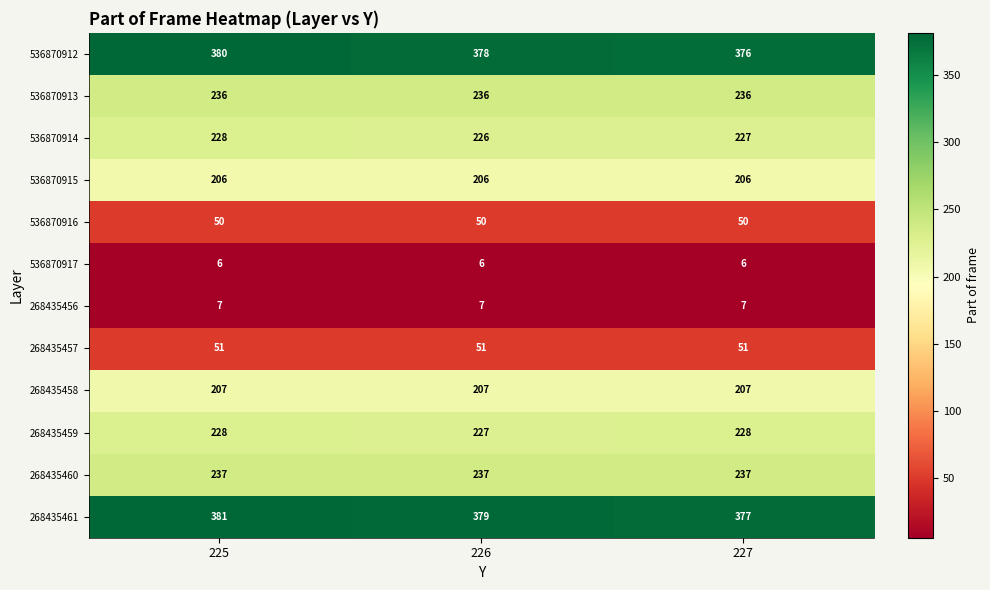

At 227, list the series in order from largest to smallest.

268435461, 536870912, 268435460, 536870913, 268435459, 536870914, 268435458, 536870915, 268435457, 536870916, 268435456, 536870917